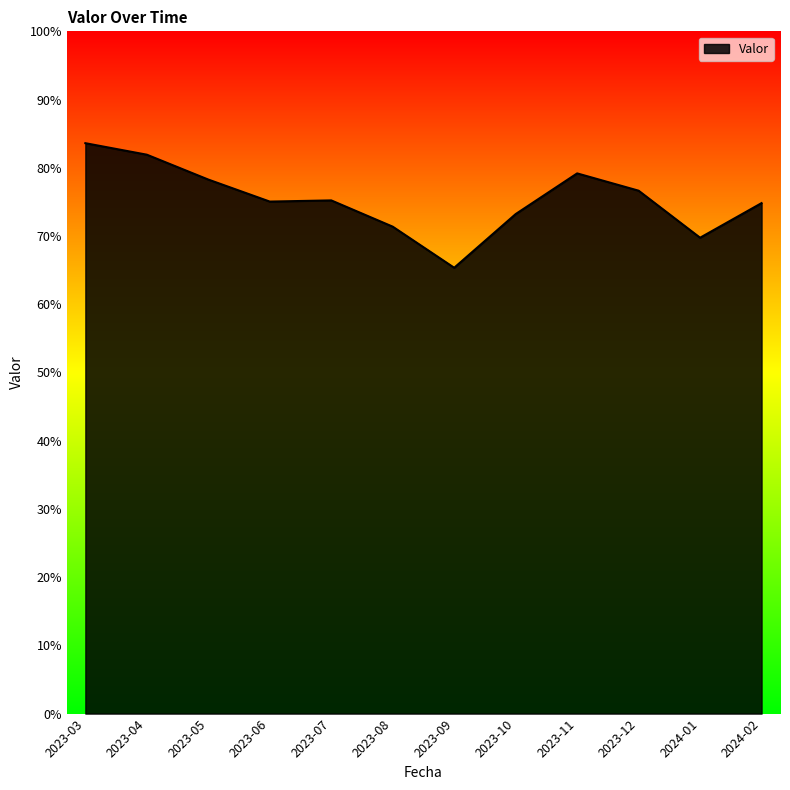

What is the change in value from 2023-07 to 2023-08?

-3.9